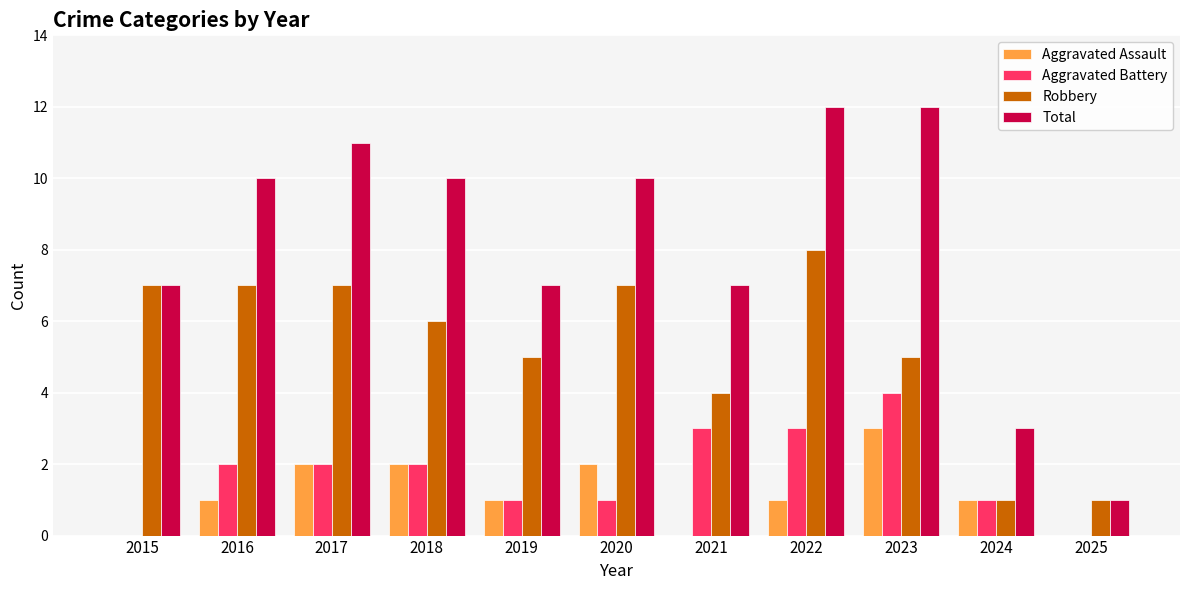

What is the greatest value displayed?

12